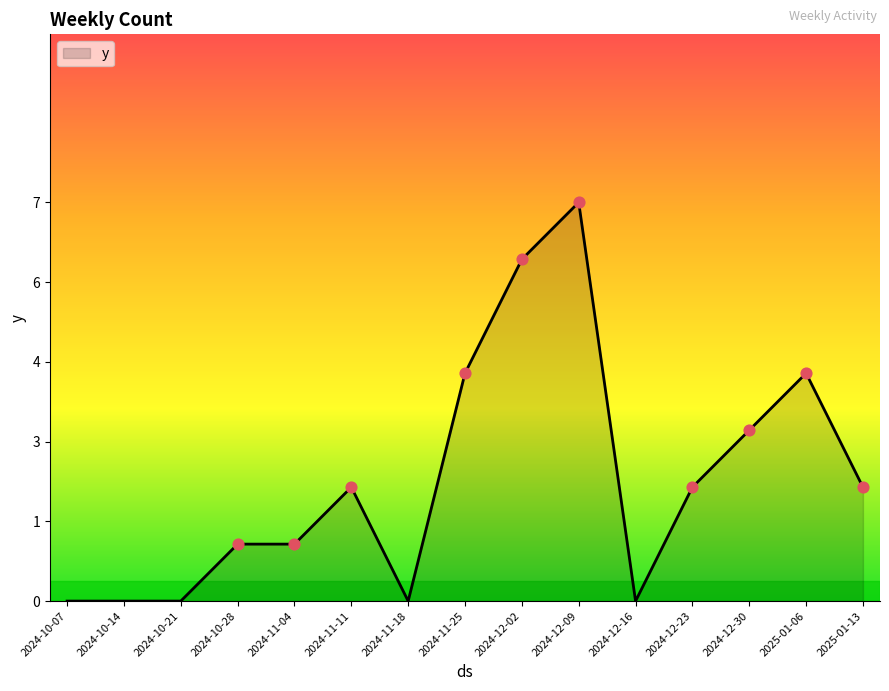

Which has a higher value, 2024-12-09 or 2024-11-11?

2024-12-09